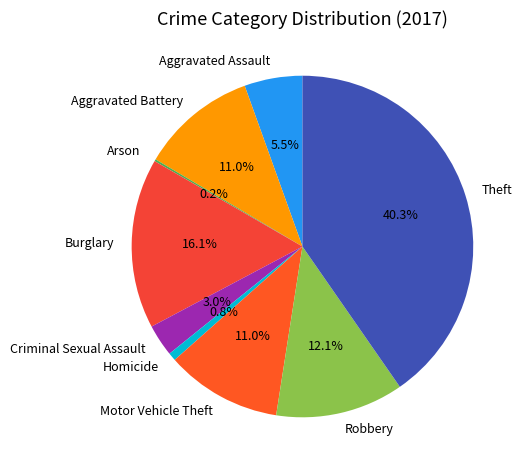

Which category has the biggest portion of the pie?

Theft